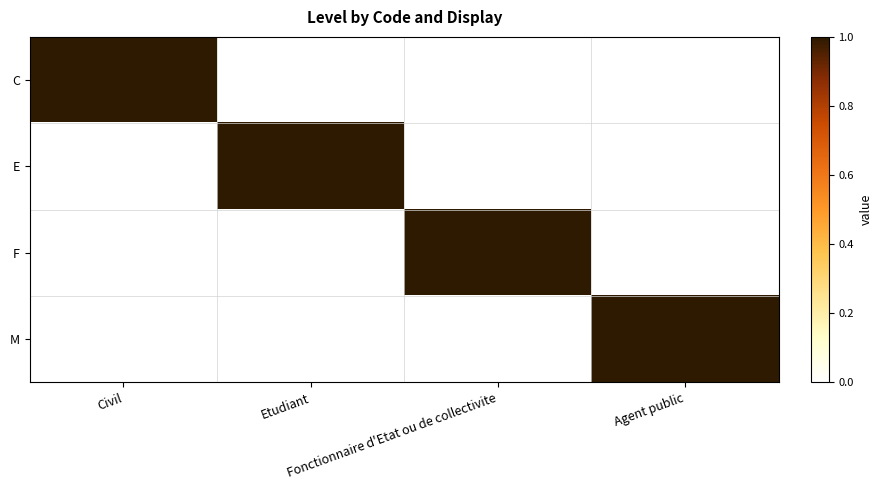

Reading left to right, what are all the values shown in this chart?

C: Civil=1	Etudiant=0	Fonctionnaire d'Etat ou de collectivite=0	Agent public=0
E: Civil=0	Etudiant=1	Fonctionnaire d'Etat ou de collectivite=0	Agent public=0
F: Civil=0	Etudiant=0	Fonctionnaire d'Etat ou de collectivite=1	Agent public=0
M: Civil=0	Etudiant=0	Fonctionnaire d'Etat ou de collectivite=0	Agent public=1